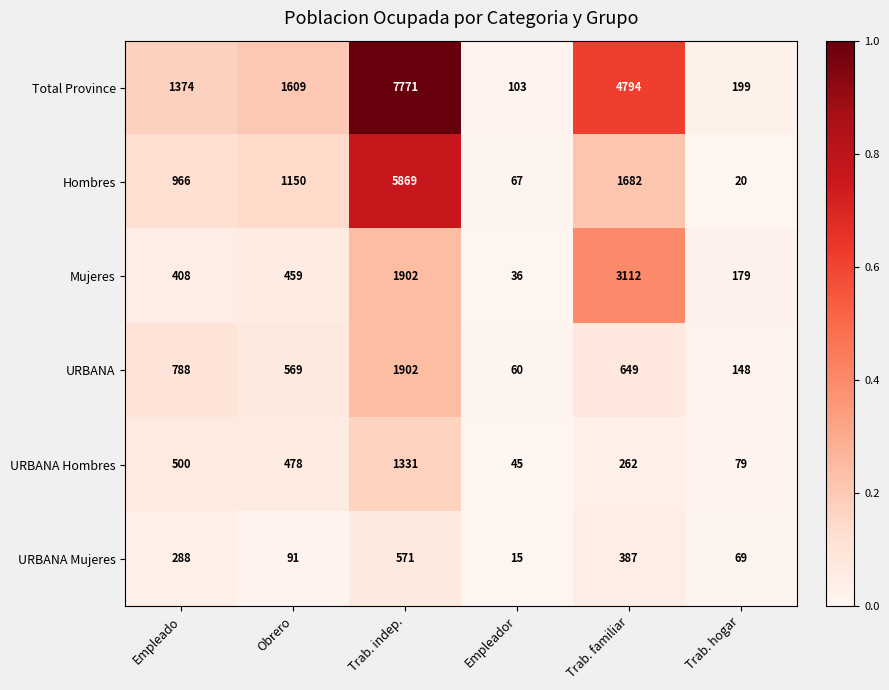

How many series are shown in this chart?

6